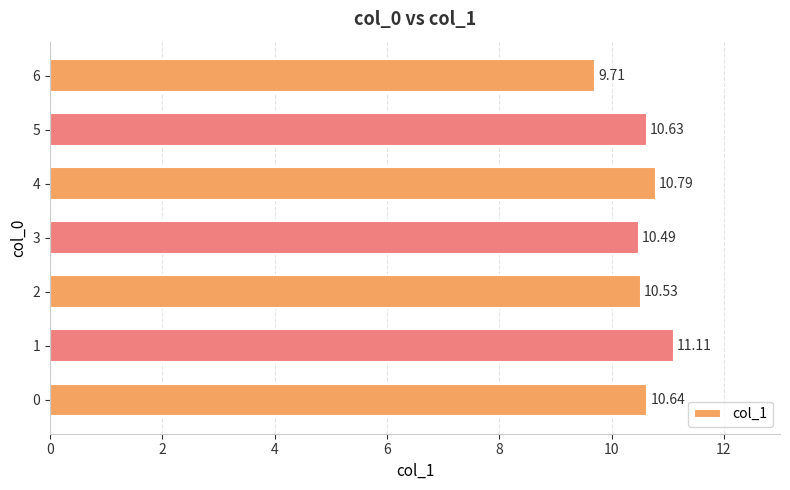

What is the change in value from 0 to 4?

+0.1